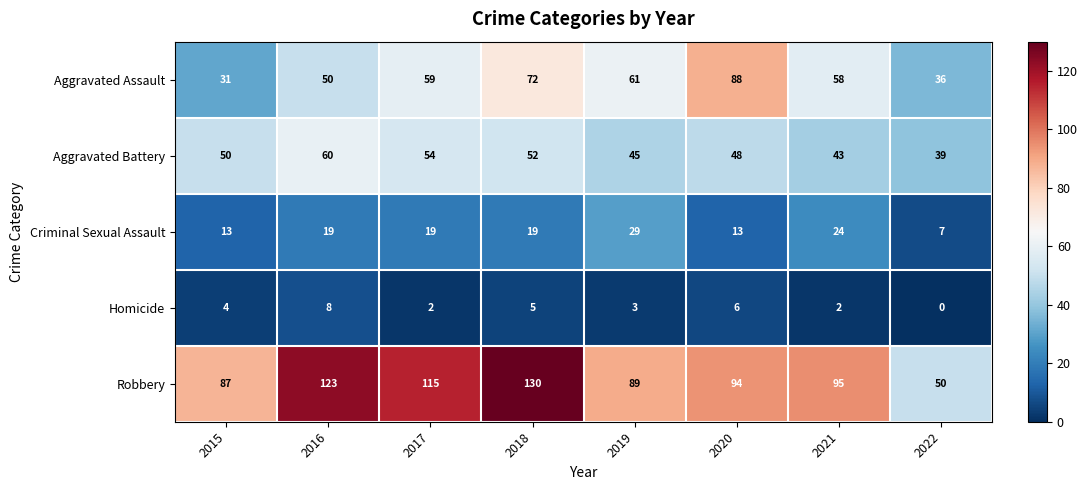

What is the minimum value for Aggravated Assault?

31